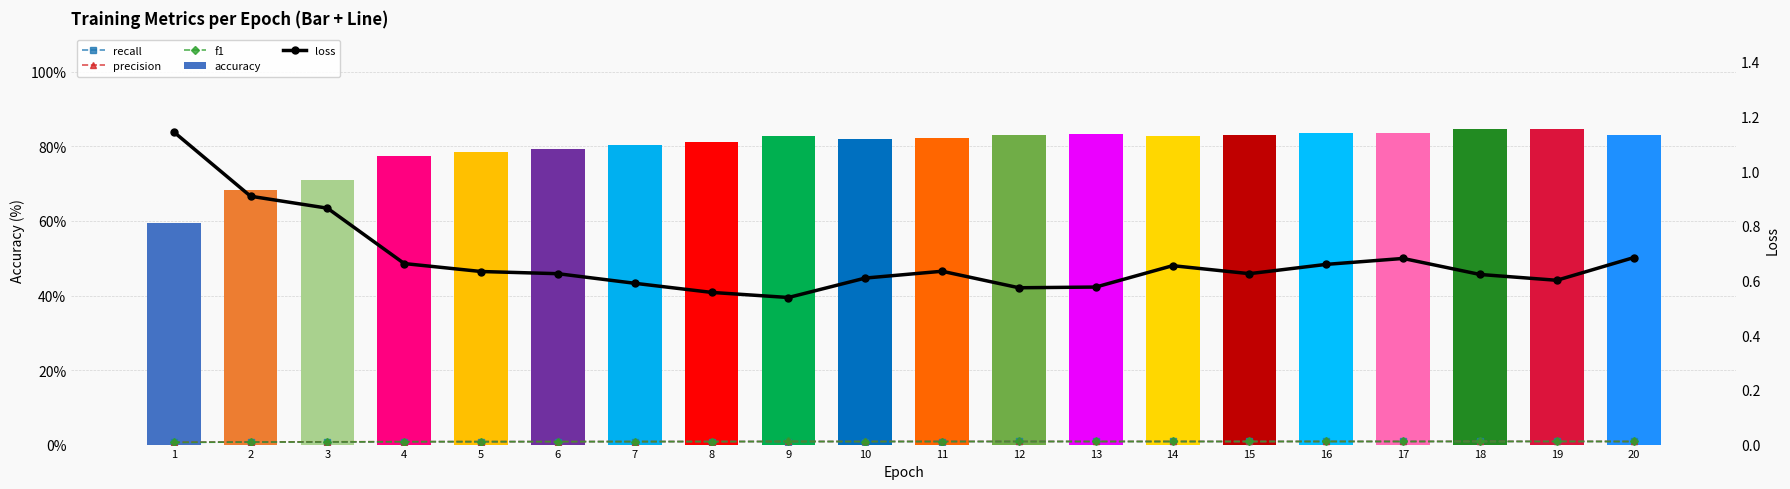

At which label does recall reach its minimum?

1